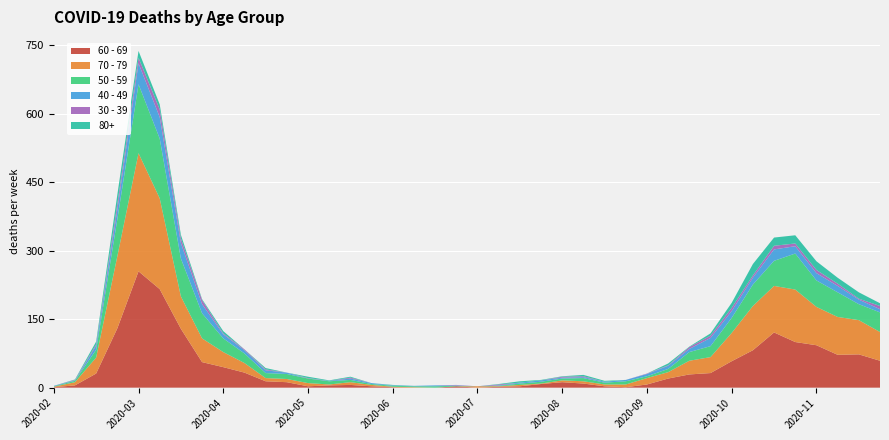

Reading left to right, transcribe all the data shown in this chart.

60 - 69: 1	5	31	130	255	216	129	56	45	33	14	12	3	5	6	3	1	0	0	3	0	2	3	8	12	9	3	1	7	20	29	32	58	82	121	100	93	72	73	59
70 - 79: 1	7	35	158	259	199	71	52	33	21	7	7	7	2	6	3	1	1	0	0	3	1	3	1	4	5	4	6	14	14	30	35	62	97	102	115	84	83	75	63
50 - 59: 1	3	17	81	151	131	83	55	30	21	11	11	10	7	5	2	2	2	3	1	0	1	3	4	4	7	4	7	4	7	19	24	33	47	55	79	58	54	35	43
40 - 49: 1	1	9	21	46	47	34	20	9	7	6	3	0	1	3	2	1	1	2	1	0	1	2	3	2	2	2	3	5	7	7	18	15	15	25	16	16	14	10	7
30 - 39: 0	1	3	12	12	17	10	9	2	2	2	0	1	0	2	0	0	0	0	1	0	2	0	0	2	2	0	0	1	1	4	5	7	5	8	6	7	5	2	7
80+: 0	1	6	21	15	11	8	2	5	0	3	0	3	1	2	0	1	0	0	0	0	1	3	1	1	3	2	0	0	4	1	5	11	25	18	18	19	13	14	6